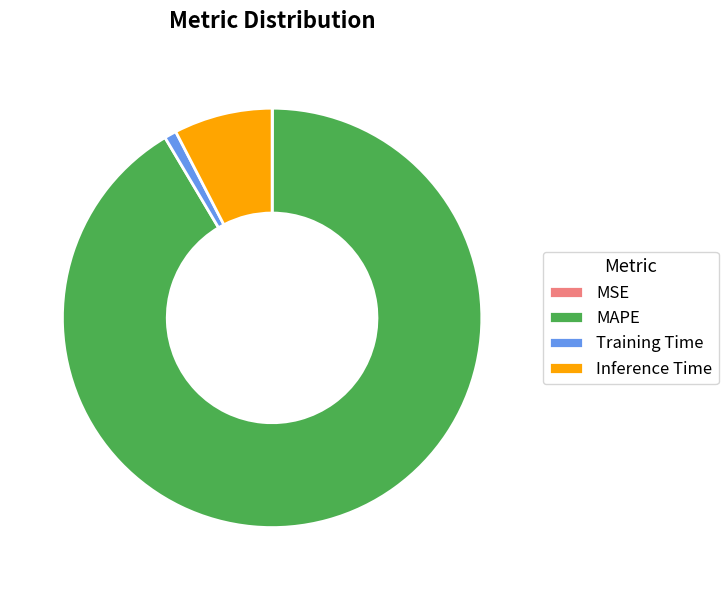

Is there a majority slice in this chart?

Yes